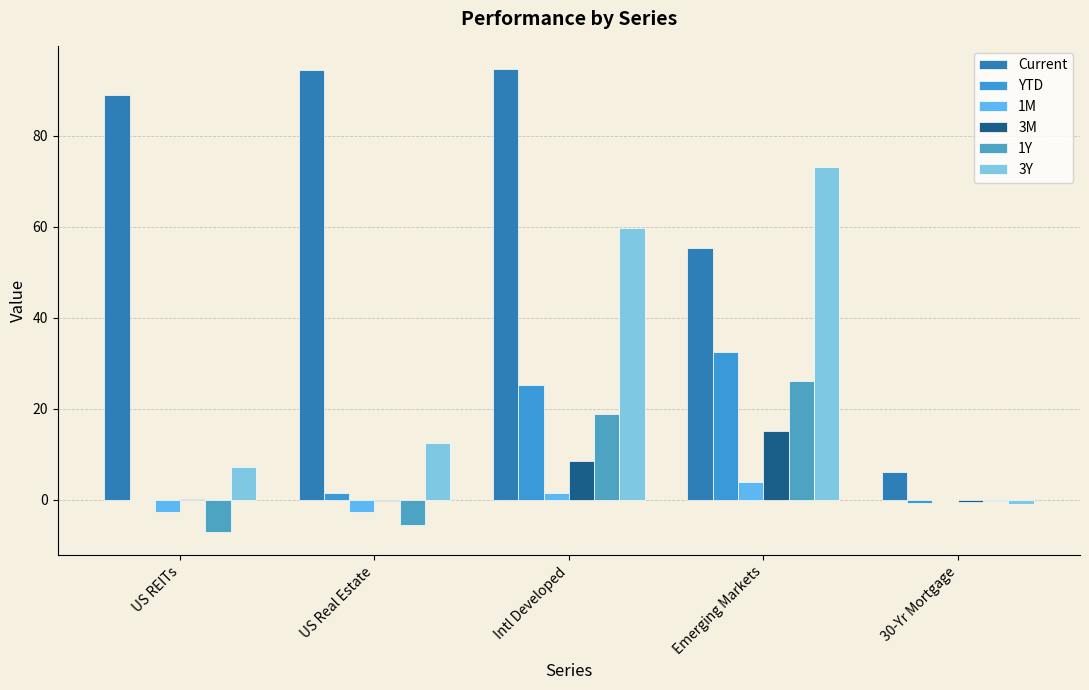

How many data points does each series have?

5